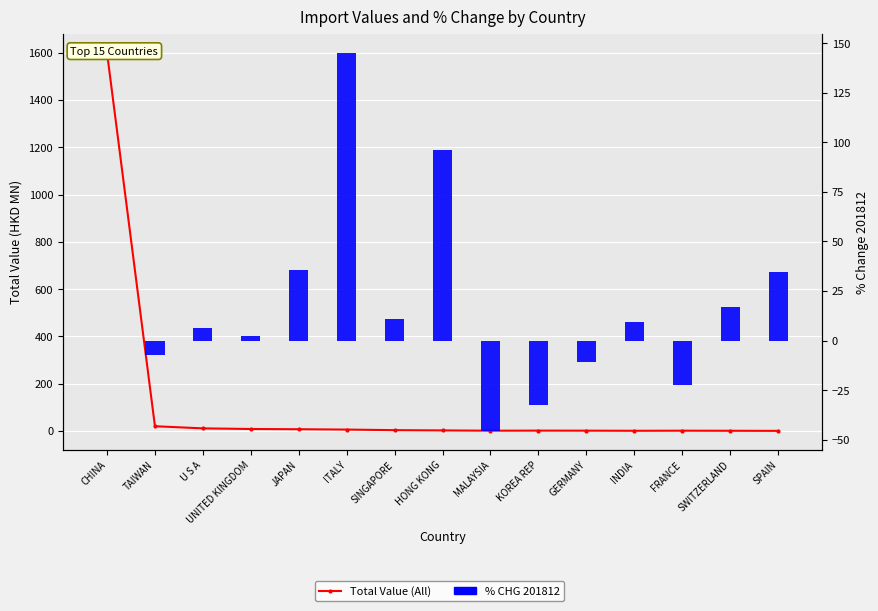

Rank the series by their maximum value, from lowest to highest.

% CHG 201812, Total Value (All)